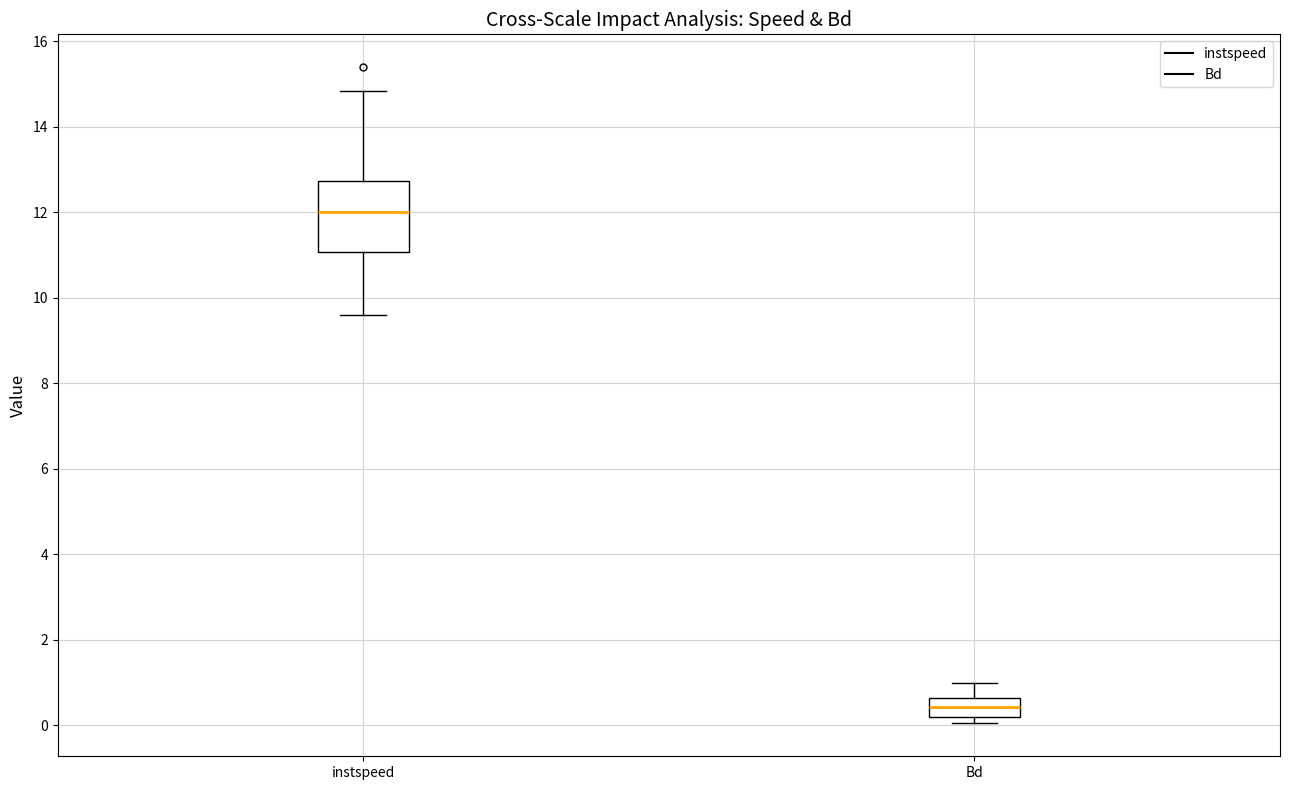

Which box is the tallest, from its lower edge to its upper edge?

instspeed